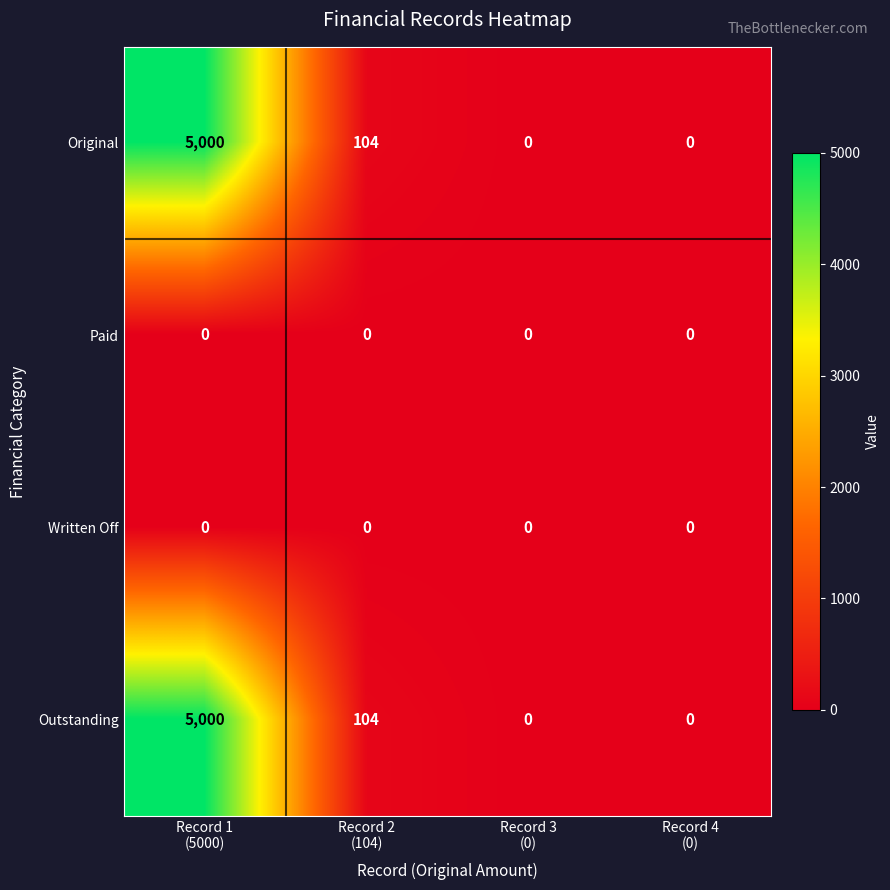

Count the number of categories in the chart.

4